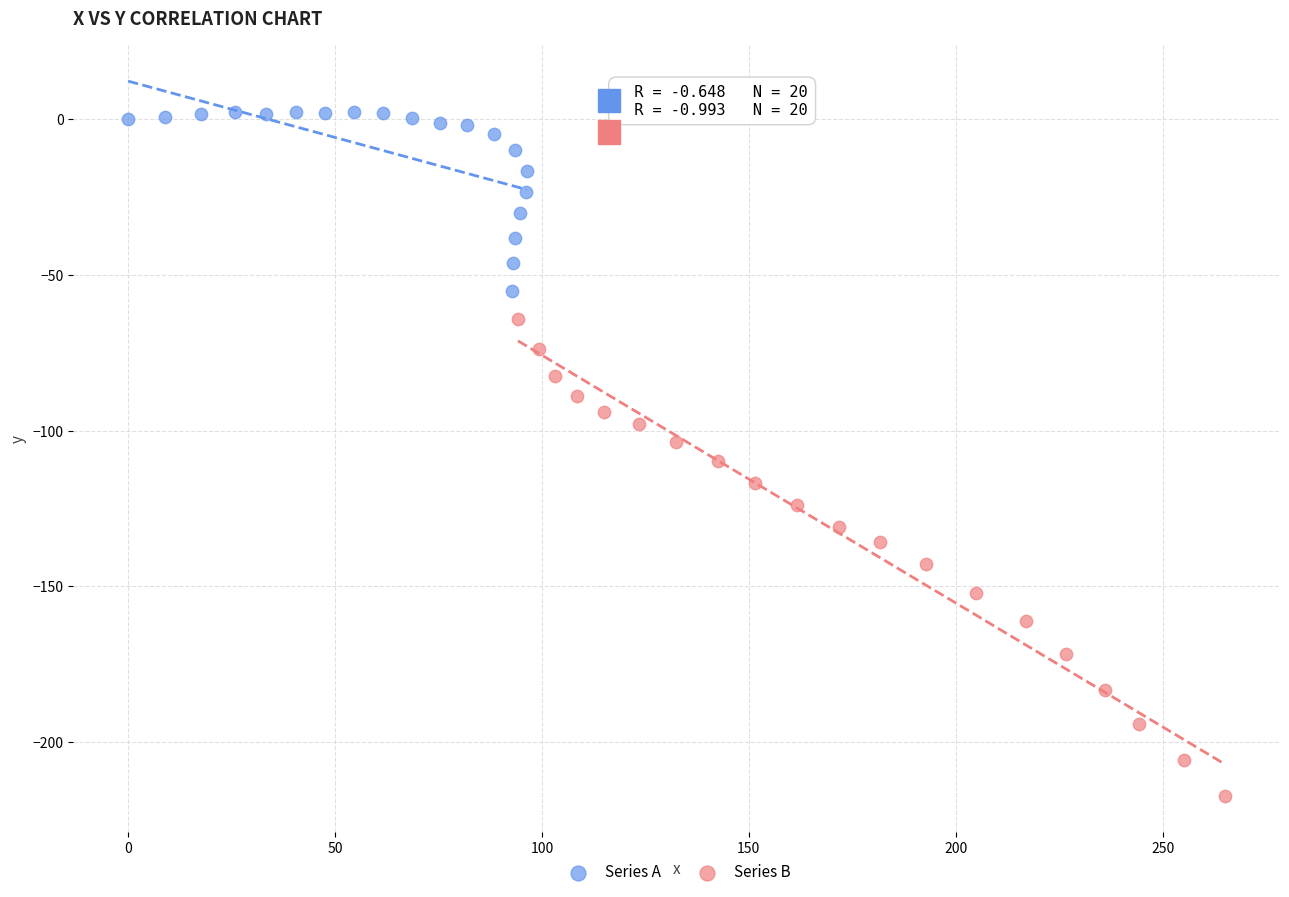

Which series reaches the minimum Y coordinate?

Series B